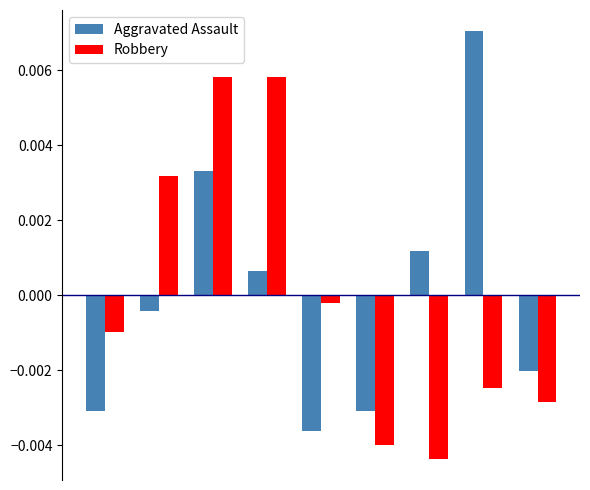

List the series in order of their peak value, lowest first.

Robbery, Aggravated Assault